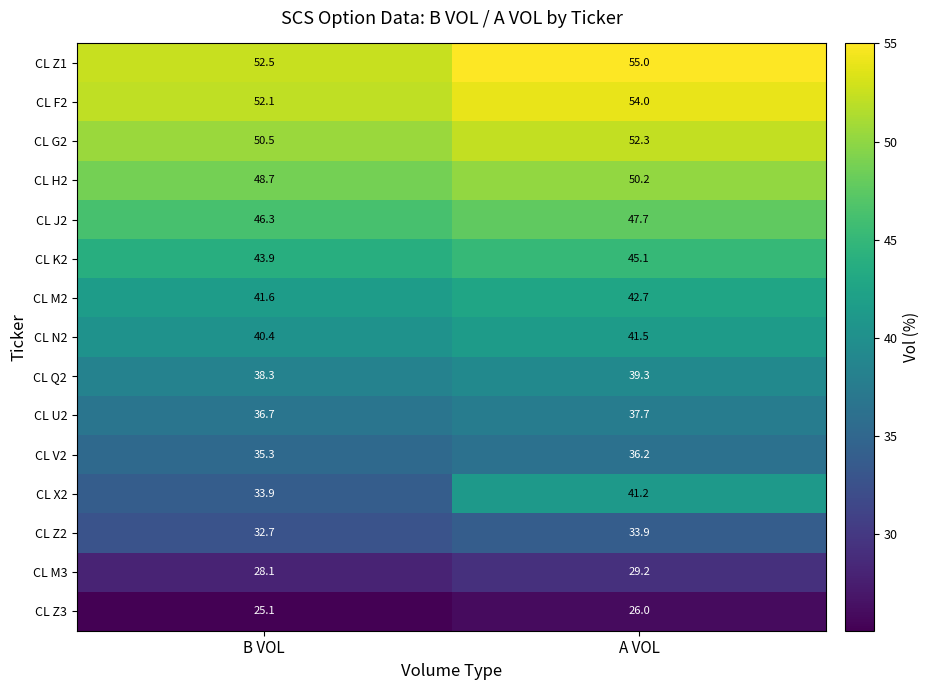

List the series in order of their peak value, lowest first.

CL Z3, CL M3, CL Z2, CL V2, CL U2, CL Q2, CL X2, CL N2, CL M2, CL K2, CL J2, CL H2, CL G2, CL F2, CL Z1